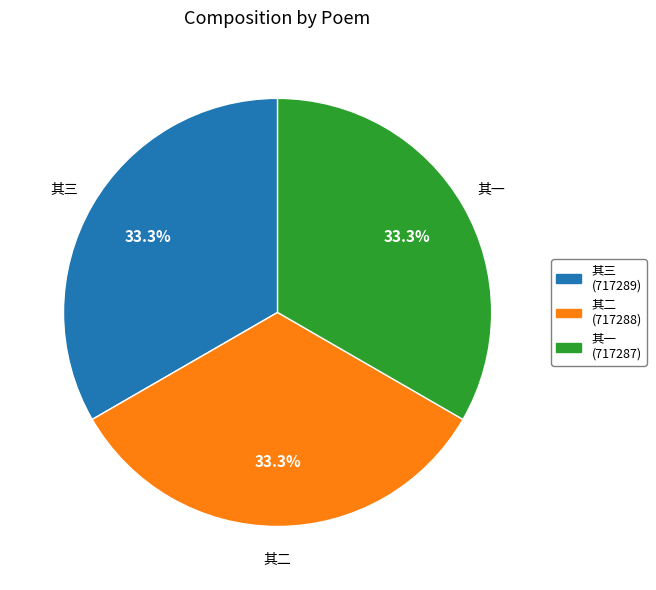

Combined, do 其二 and 其一 account for over 50%?

Yes